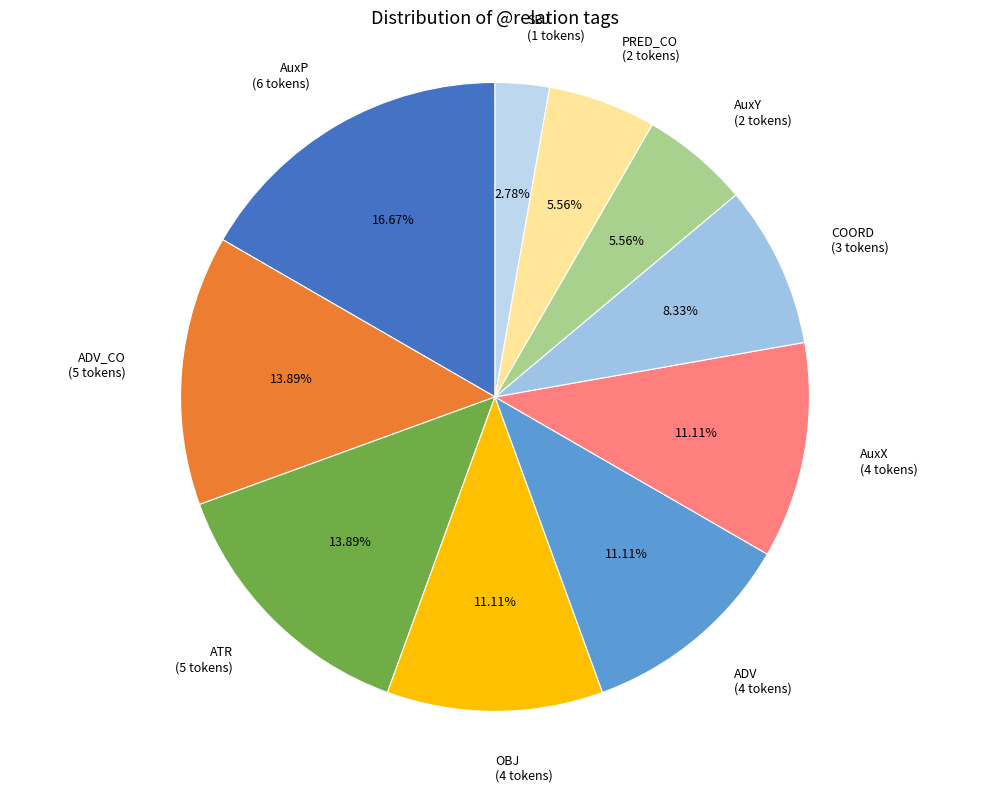

What is the ratio of the value at ADV (4 tokens) to the value at PRED_CO (2 tokens)?

2.0